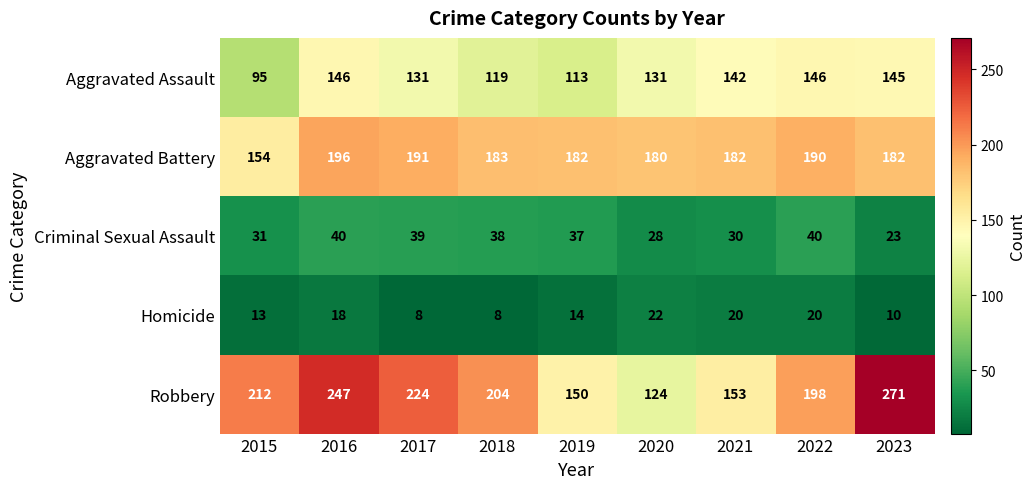

What is the difference between the maximum and minimum values in the Homicide series?

14